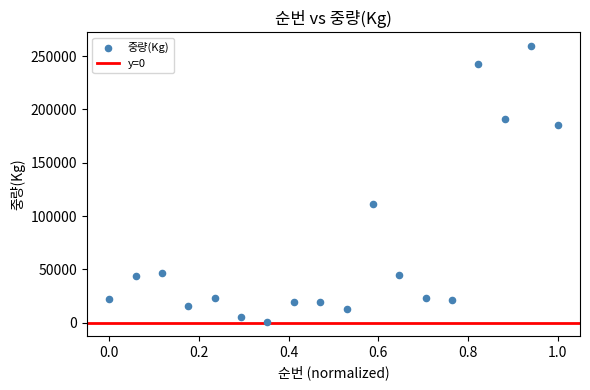

What Y value in the scatter plot is closest to 129992?

111600